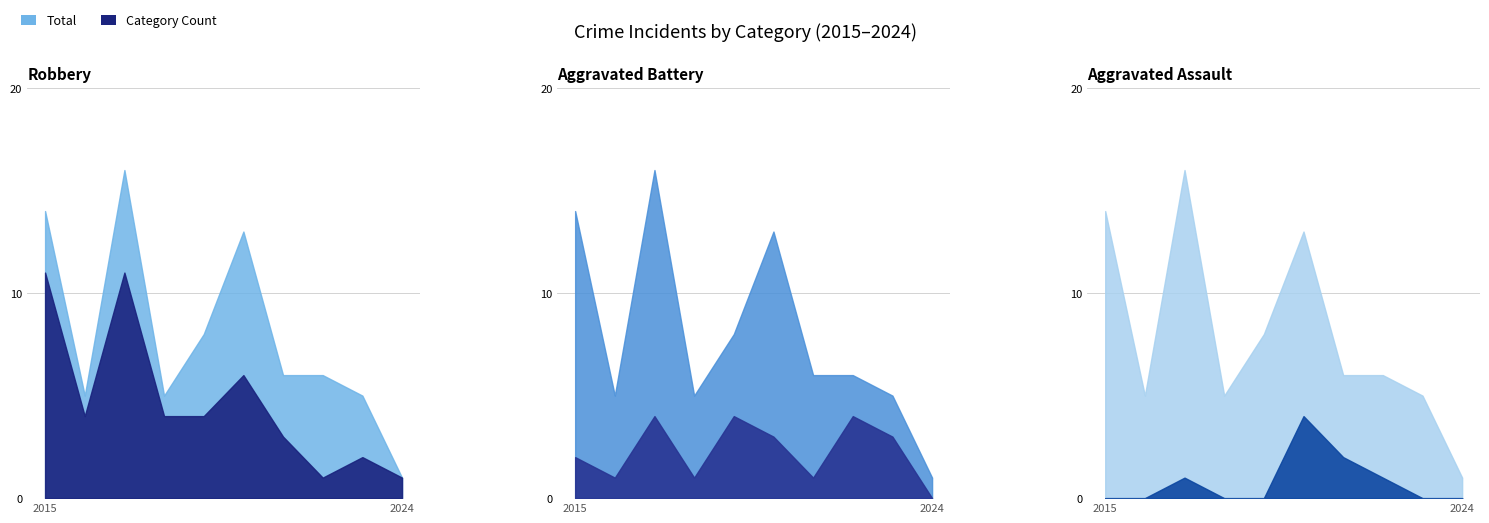

Count the Aggravated Battery values in the range 1 to 4.

9